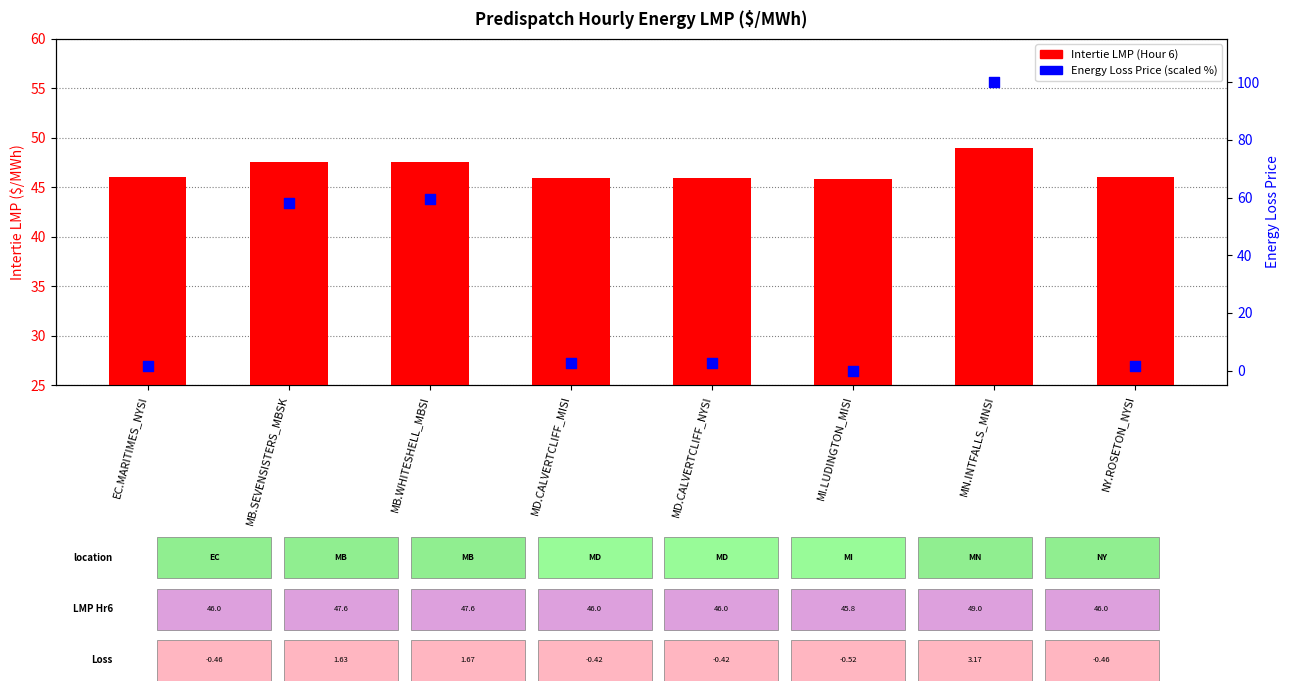

What are all the series names shown in the legend?

Intertie LMP (Hour 6), Energy Loss Price (scaled)